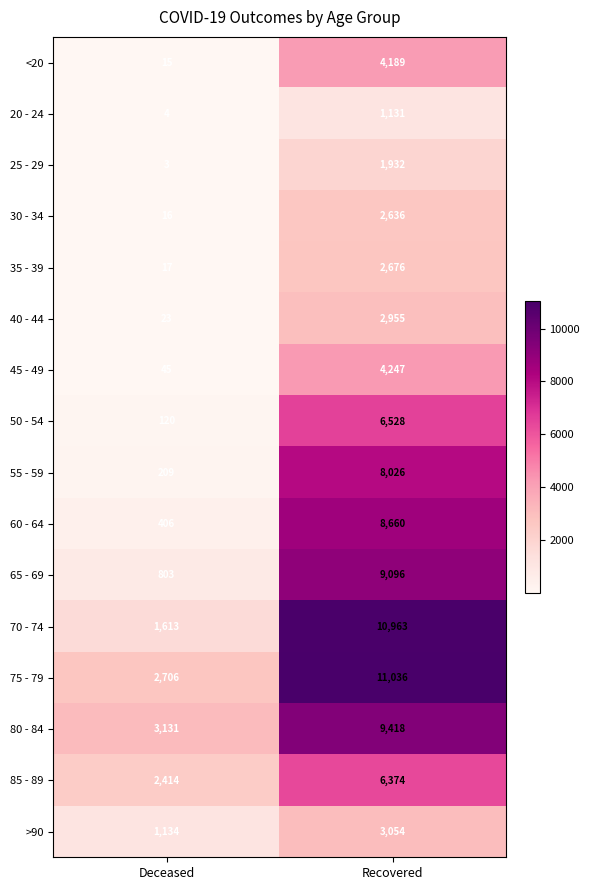

Is it true that 80 - 84 equals 13236 at Recovered?

False